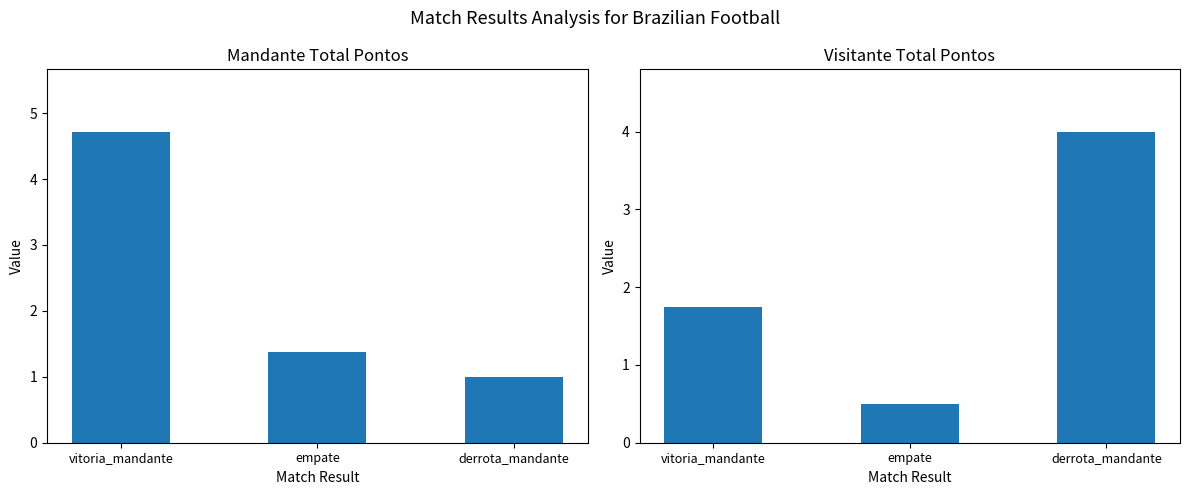

What is the average value of the visitante_total_pontos series?

2.1